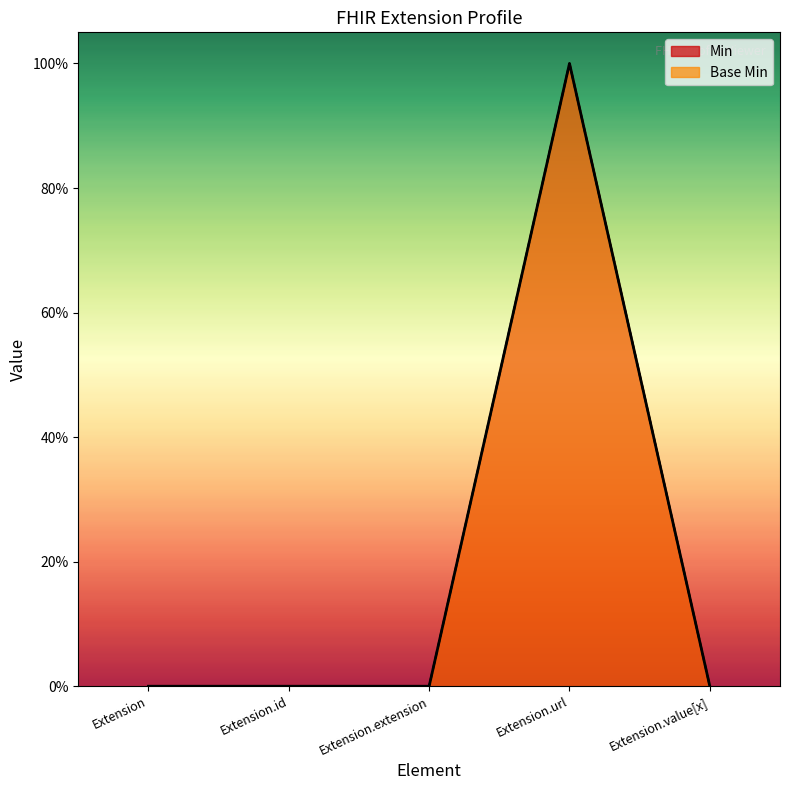

How many distinct data groups are displayed?

2